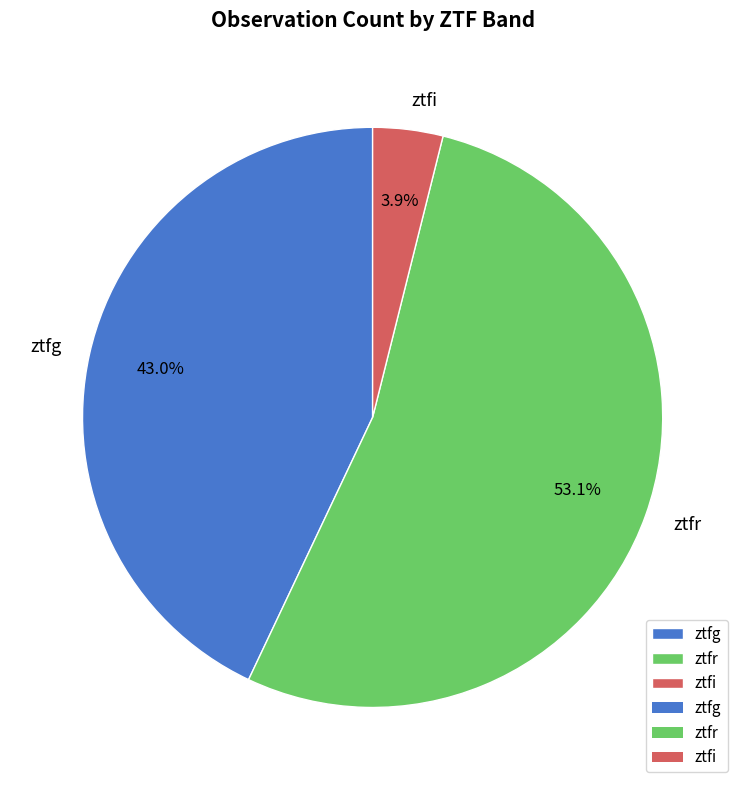

To the nearest percent, what is the difference between the ztfr and ztfg slice percentages?

10%